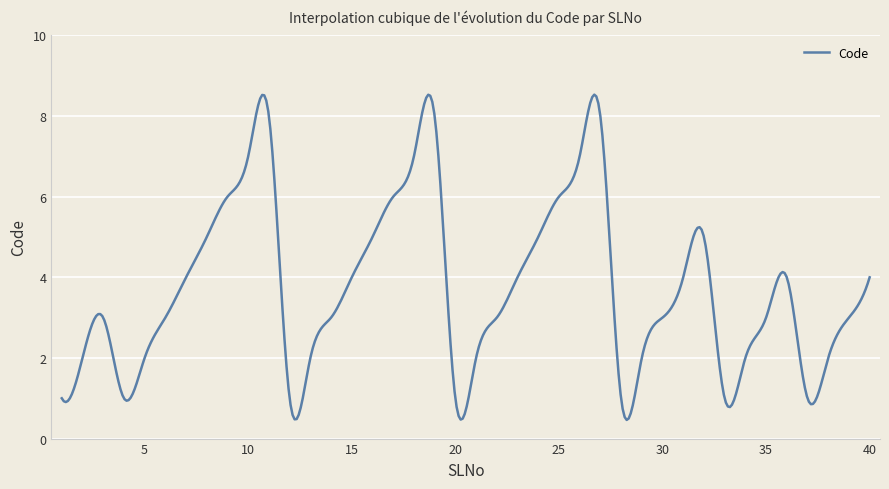

What is the maximum value shown in the chart?

8.5